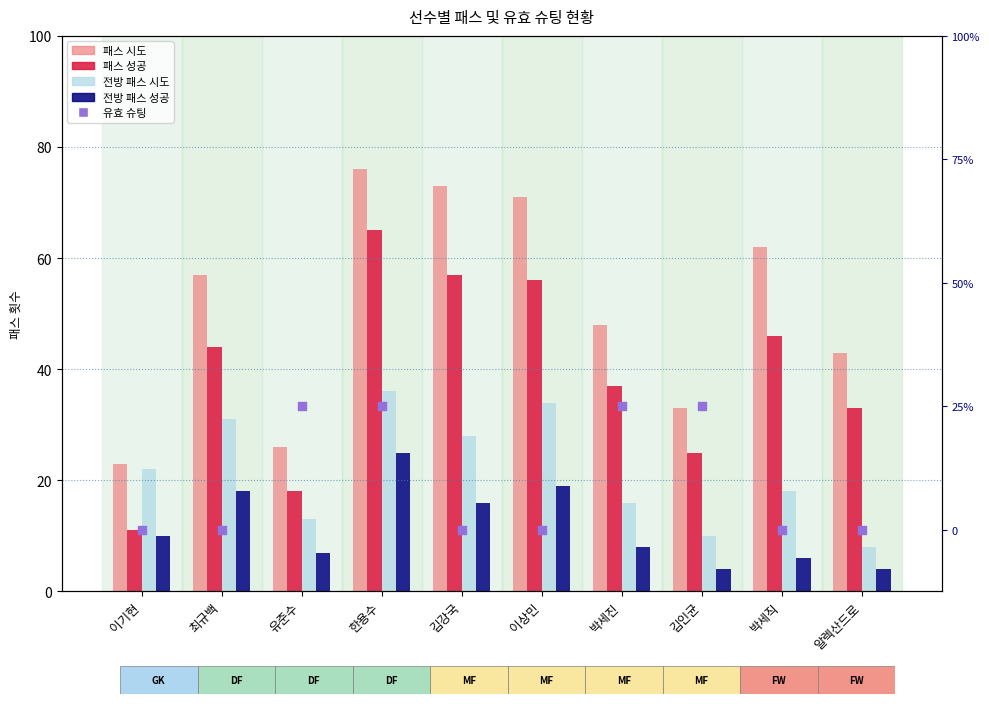

At which category is the sum across all series the highest?

한용수